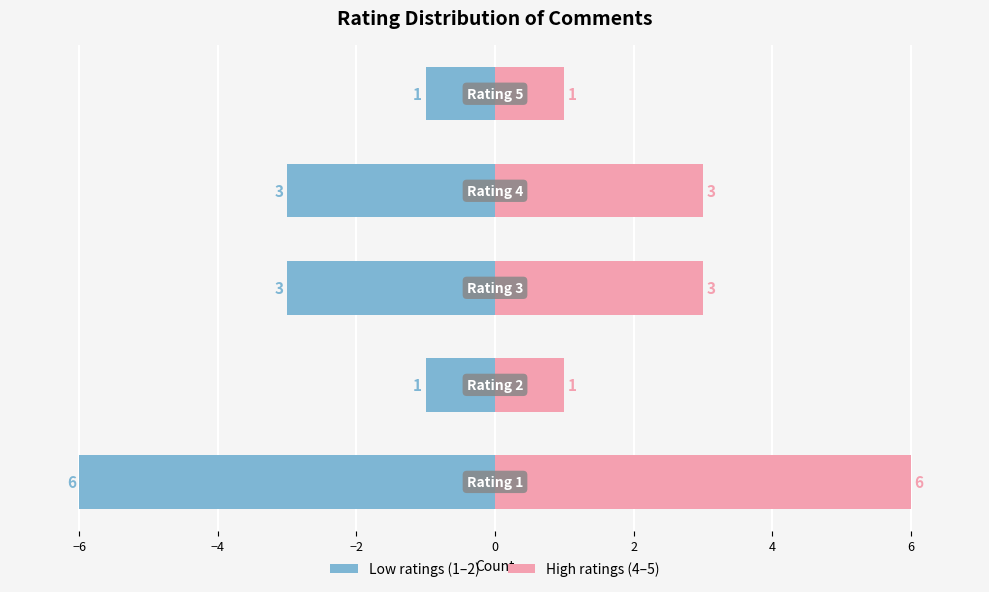

At how many categories does at least one series exceed 5?

1